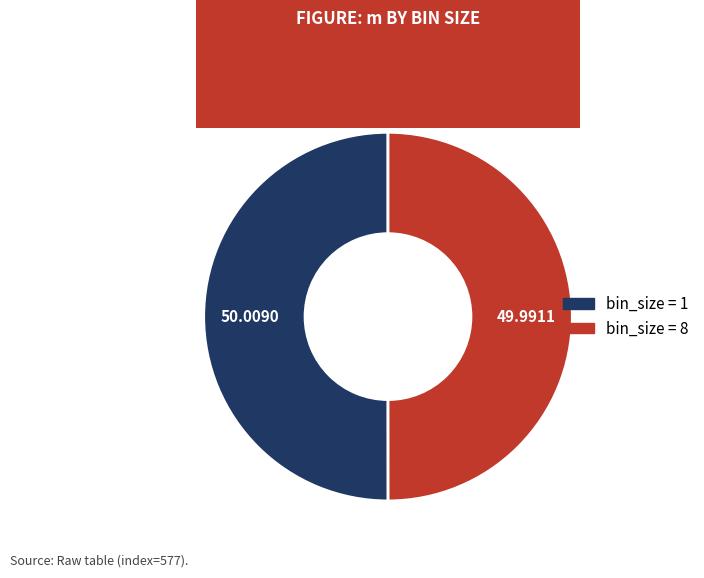

What is the majority slice?

1